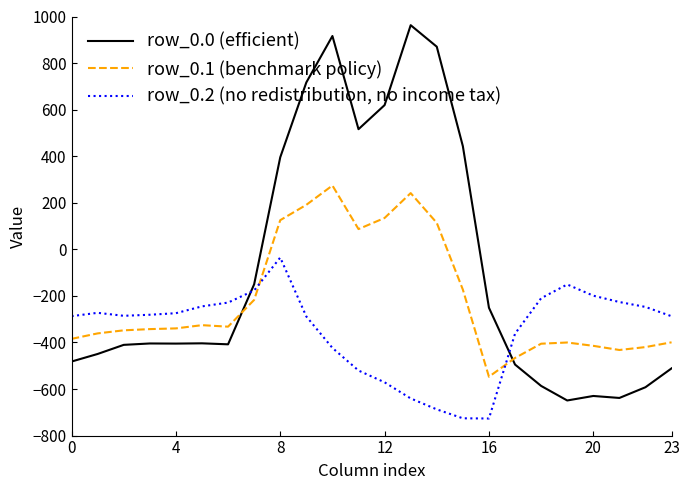

What is the difference between the maximum and minimum values in the row_0.0 (efficient) series?

1611.9